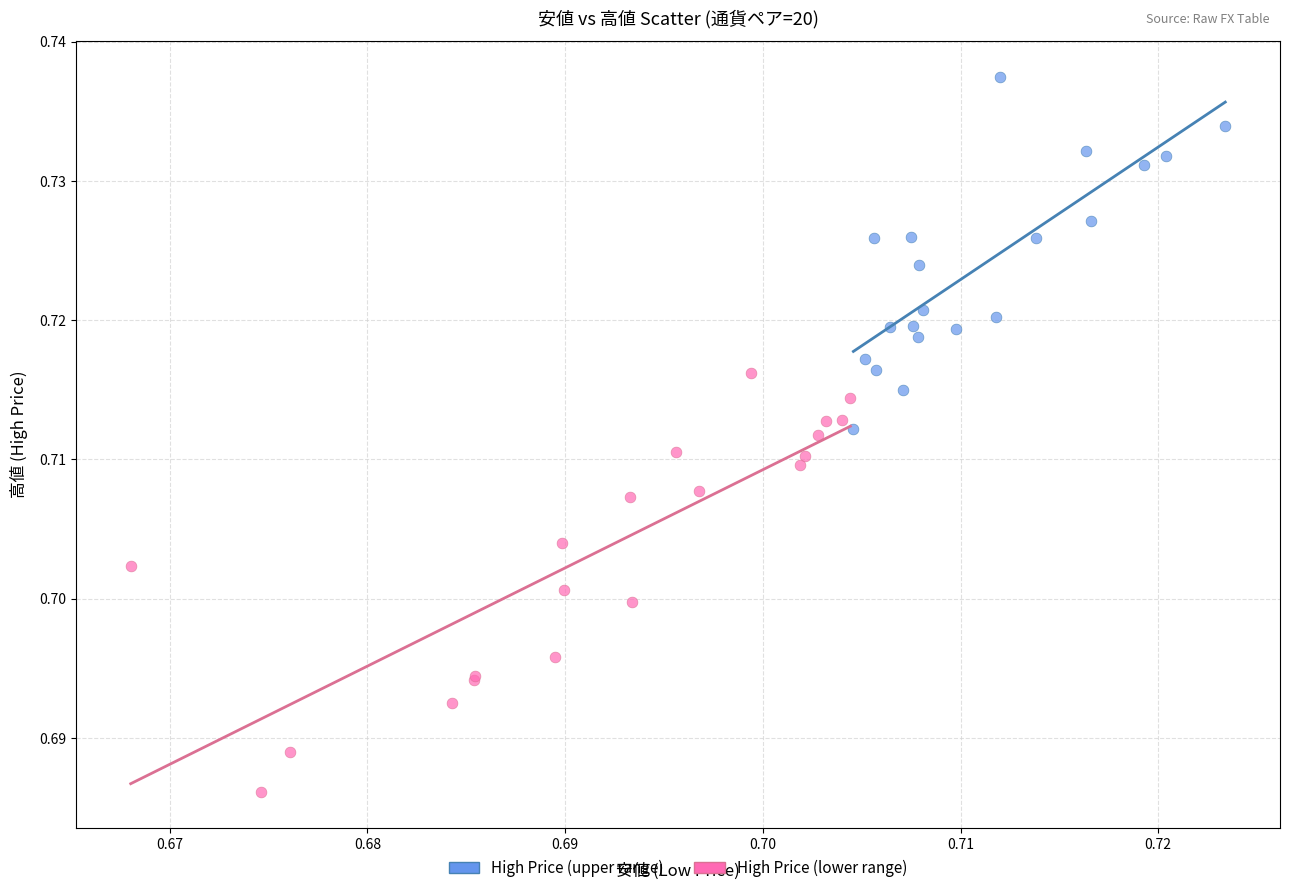

Which series contains the highest Y value?

High Price (upper range)